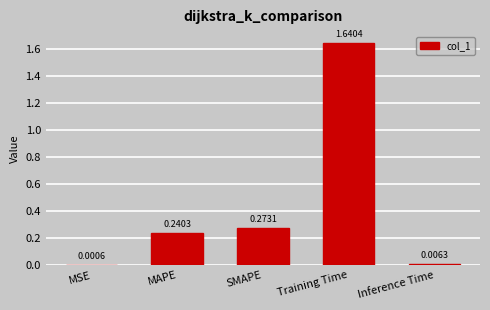

What is the sum of all values?

2.2